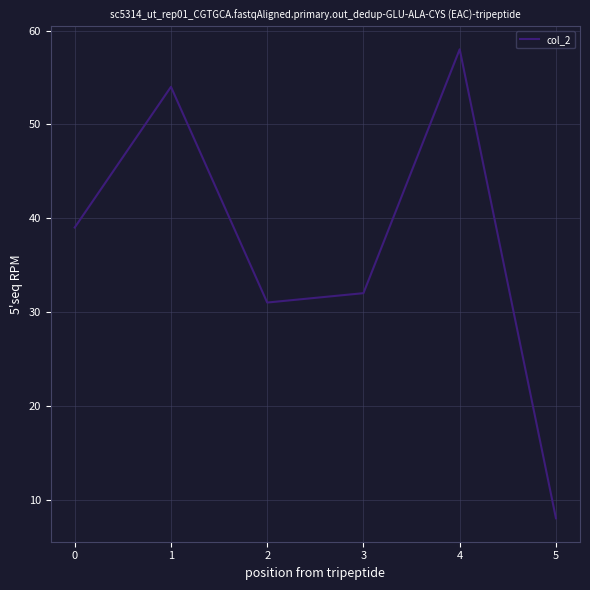

Where is the first local minimum?

2